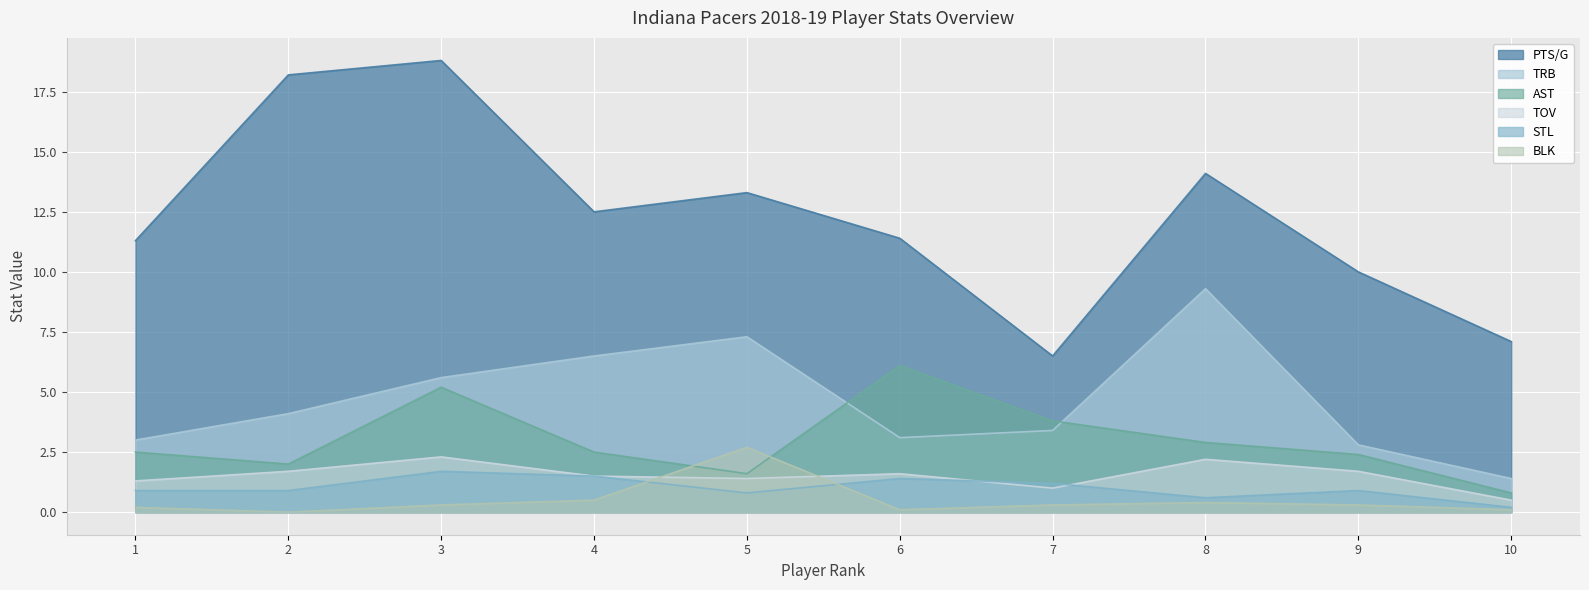

Which series has the largest range (max minus min)?

PTS/G